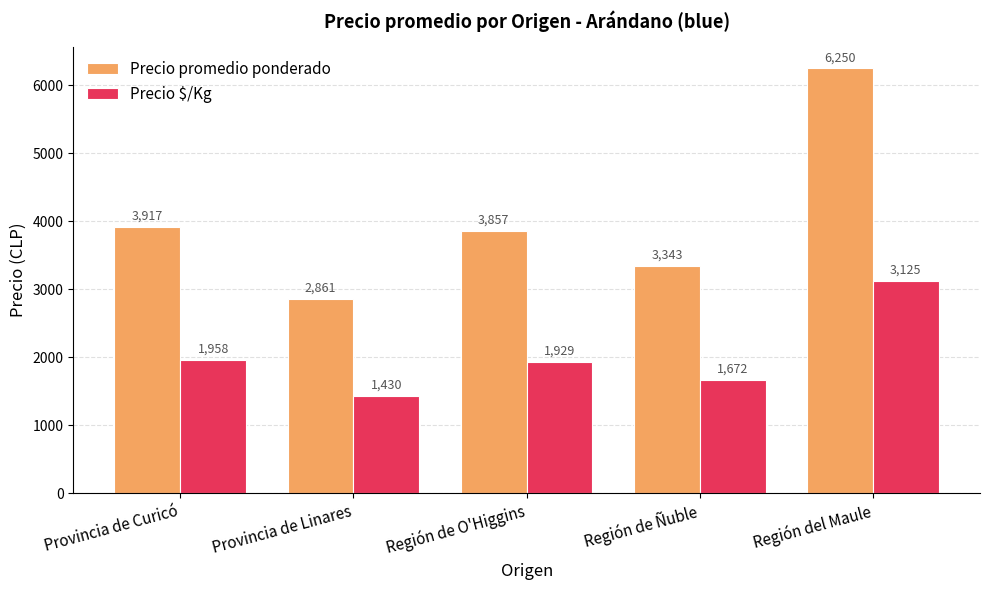

What is the approximate value of Precio promedio ponderado at Provincia de Curicó?

3917